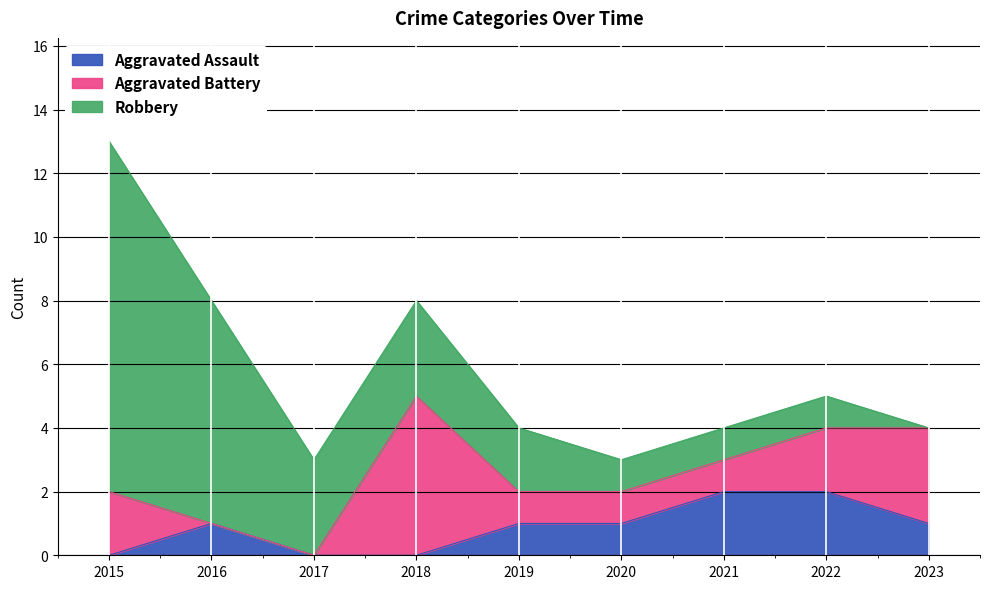

At which category is the sum across all series the highest?

2015